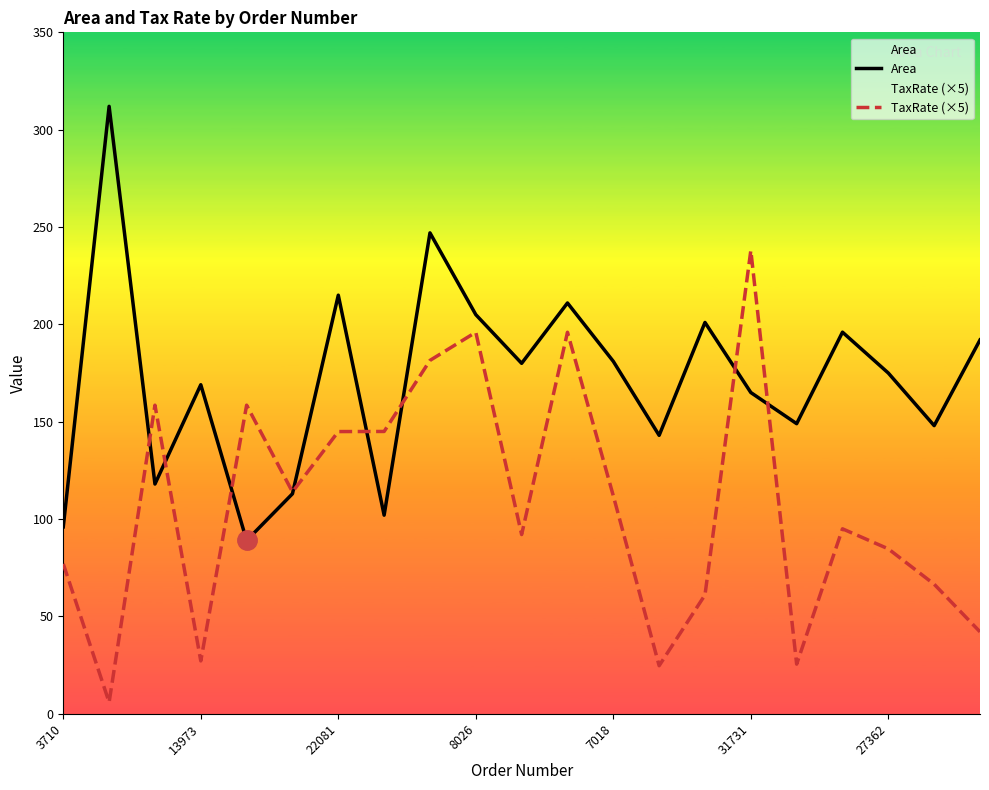

What is the difference between the Area values at 27362 and 13973?

6.0